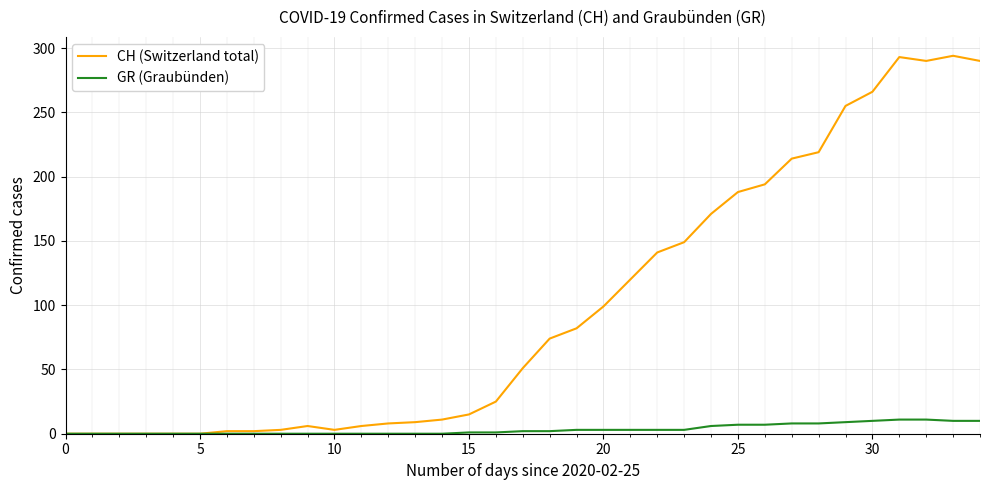

Rank the series by their average value, from lowest to highest.

GR (Graubünden), CH (Switzerland total)